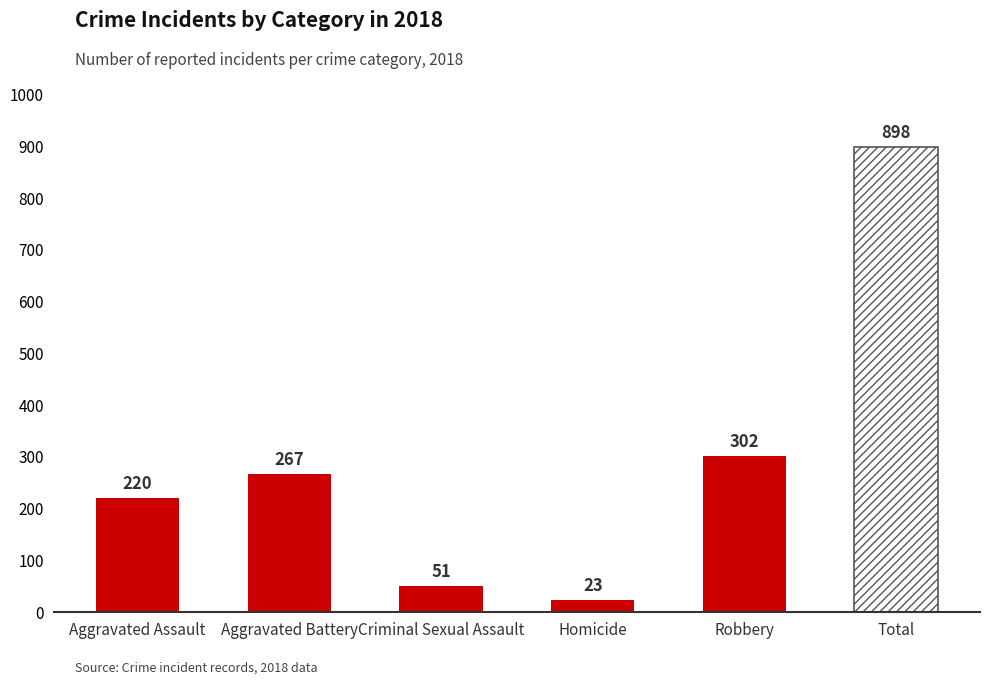

How many values exceed 267?

2